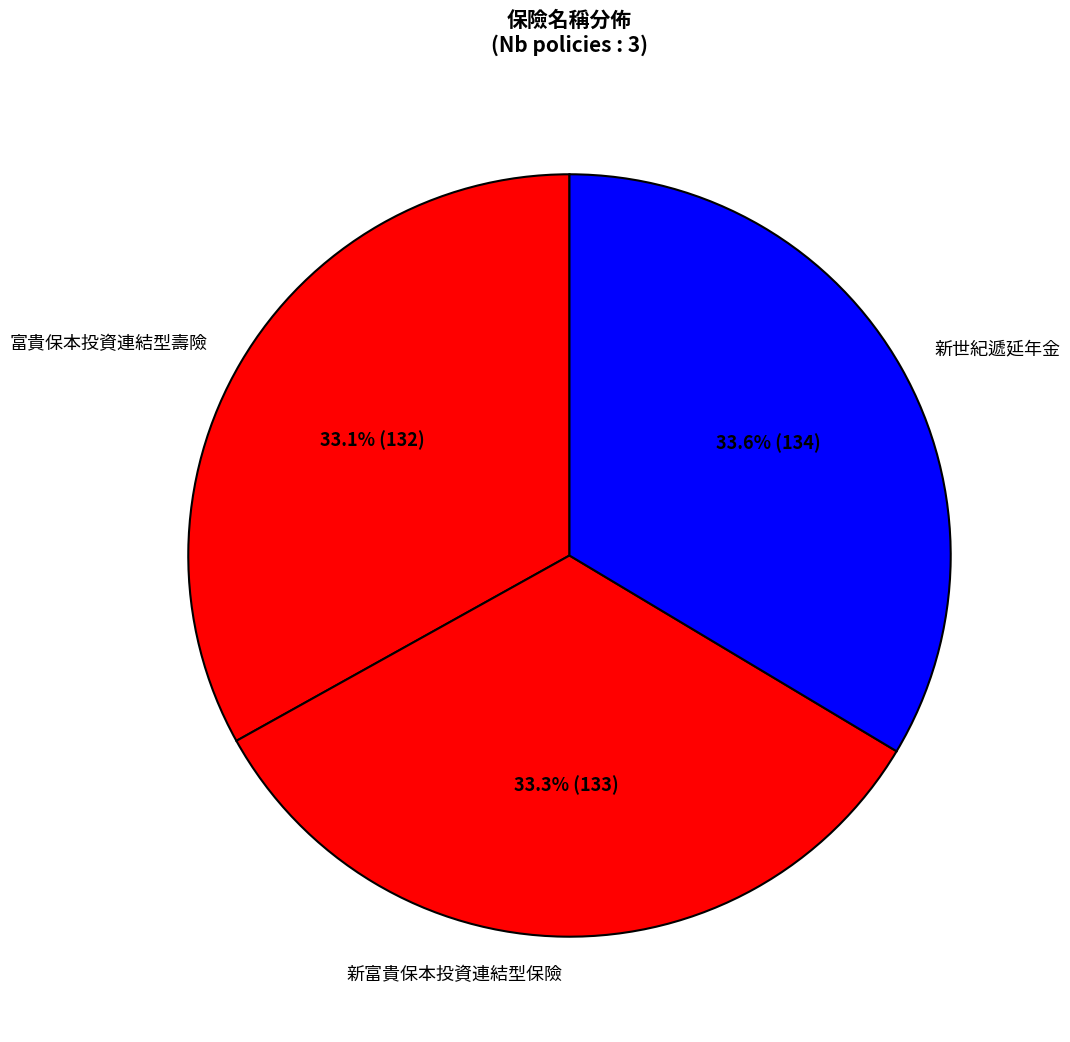

Approximately how many times larger is the value at 富貴保本投資連結型壽險 compared to 新世紀遞延年金?

1.0